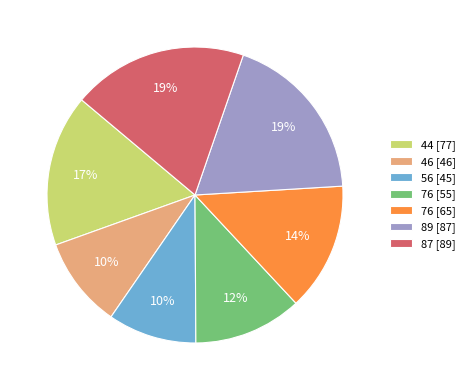

The 56 [45] slice represents 10% of the pie. True or false?

True